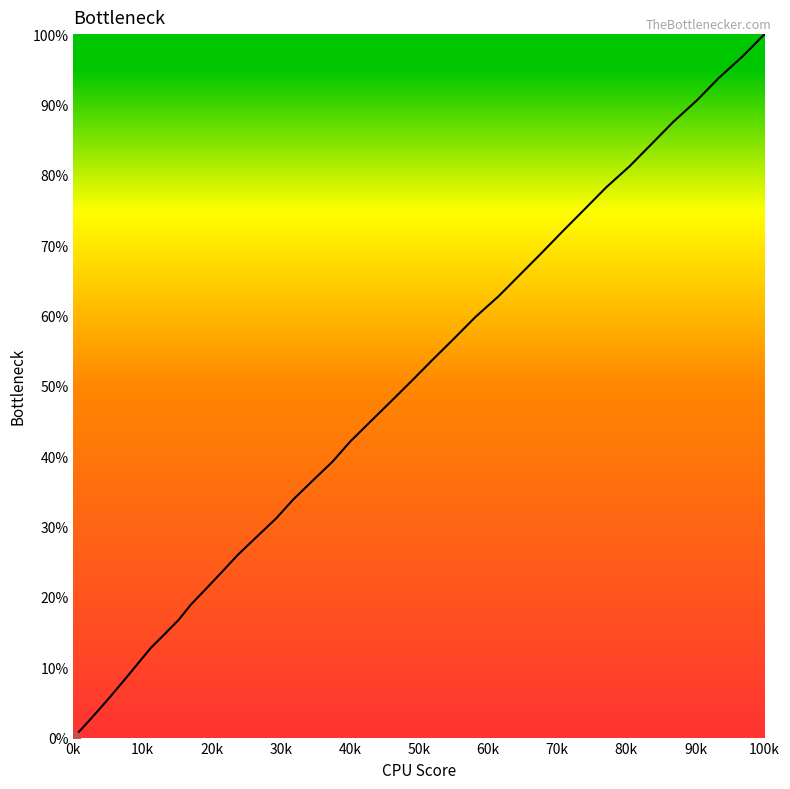

What is the greatest value displayed?

100.0